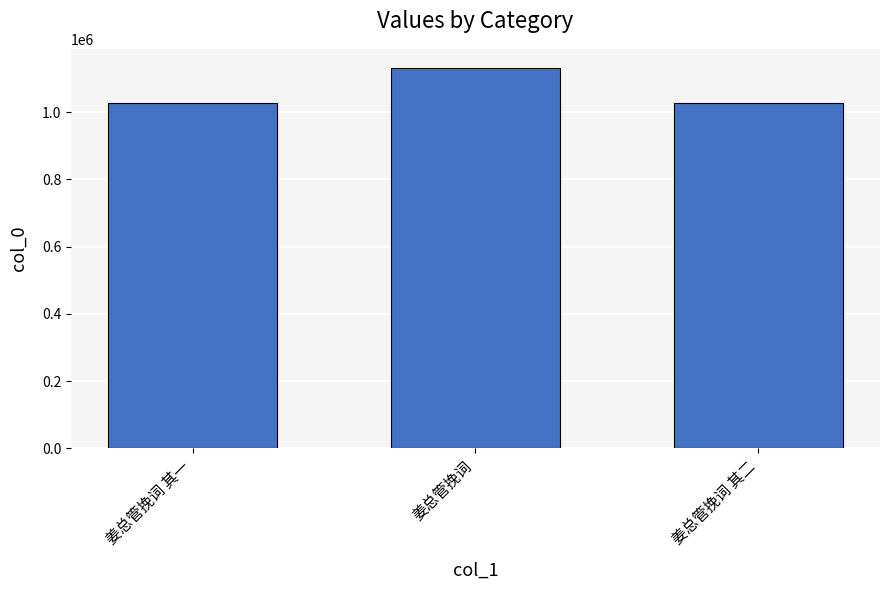

True or false: the data shows 239360 at 姜总管挽词.

False